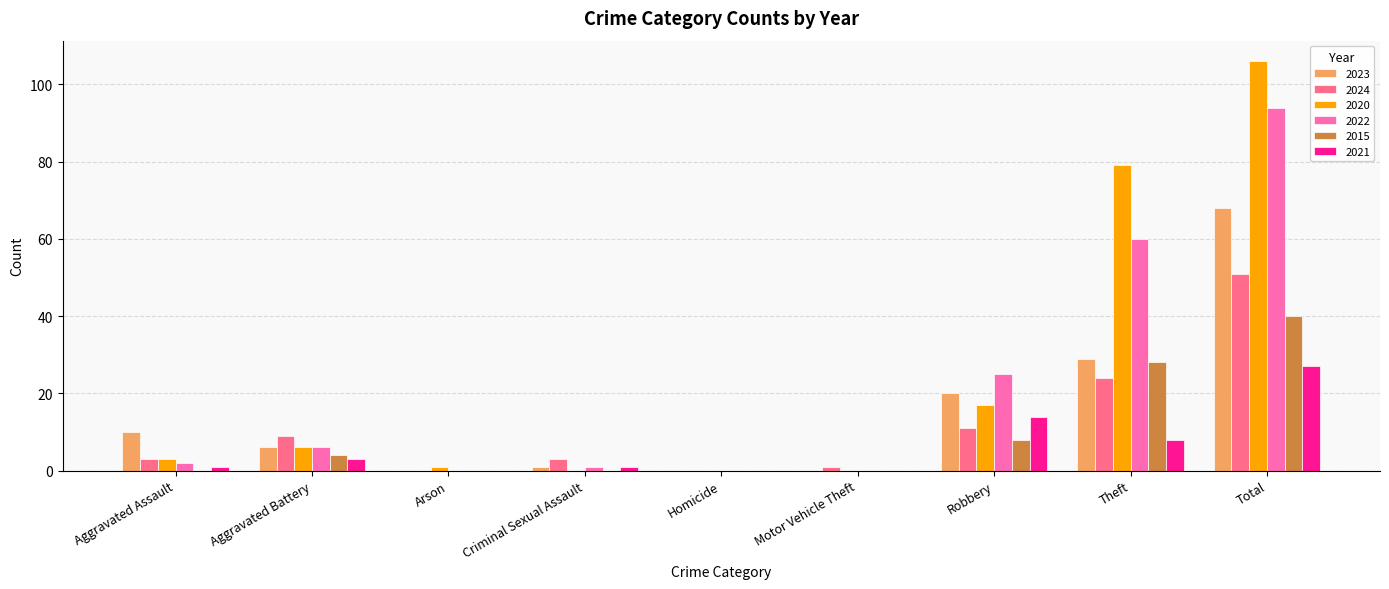

Between Aggravated Battery and Motor Vehicle Theft, which series saw the biggest shift?

2024